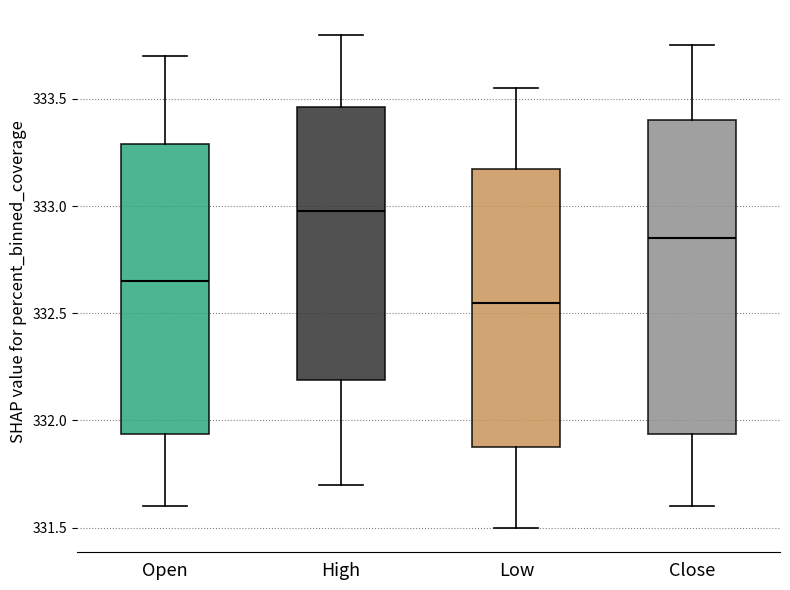

Reading left to right, read every box against the y-axis: the position of its median line, the range the box covers, and the ends of its whiskers. The values are not printed on the chart, so give them approximately, as read against the axis.

Open: median 332.65, box 331.95 to 333.30, whiskers 331.60 to 333.70
High: median 333.00, box 332.20 to 333.45, whiskers 331.70 to 333.80
Low: median 332.55, box 331.90 to 333.20, whiskers 331.50 to 333.55
Close: median 332.85, box 331.95 to 333.40, whiskers 331.60 to 333.75